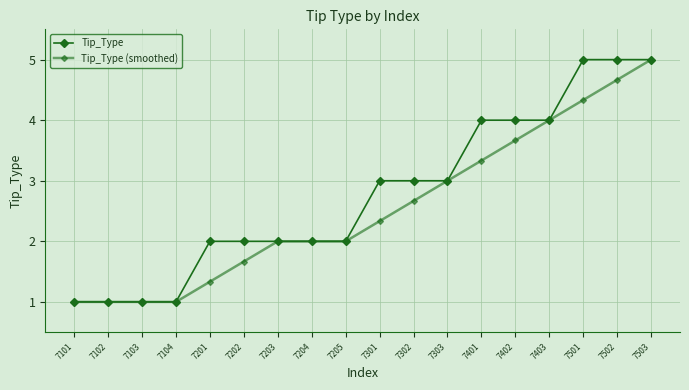

Where is Tip_Type nearest to the value 3?

7301